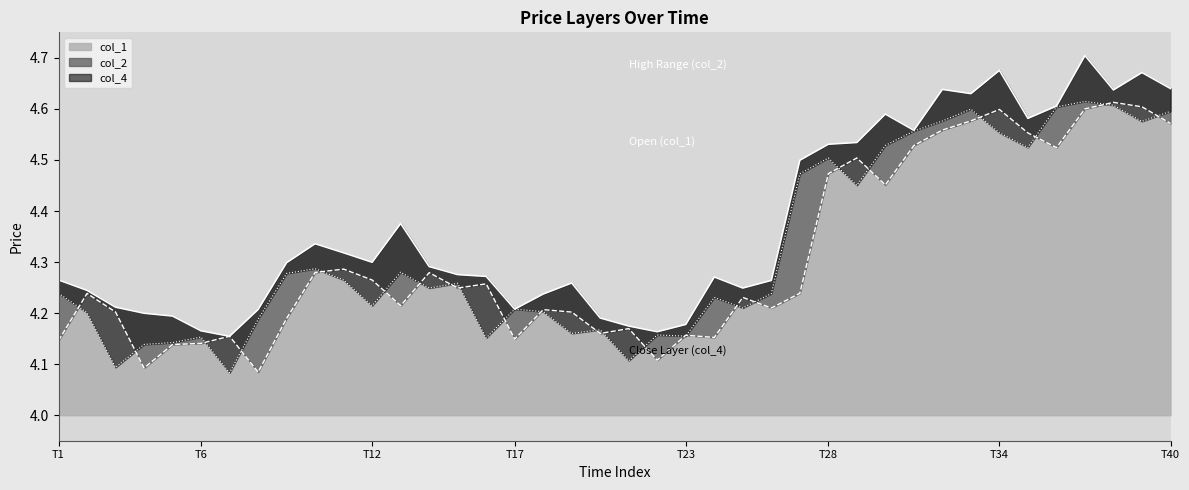

What is the difference between the second highest and minimum values in the col_2 series?

0.5